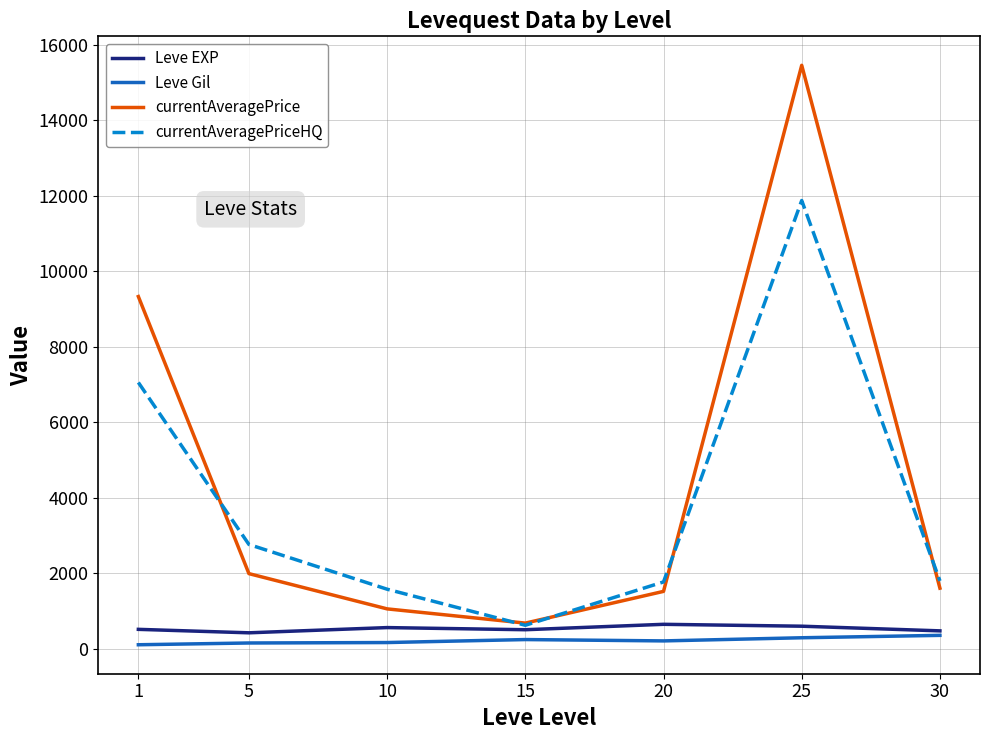

What is the minimum value for Leve EXP?

428.3